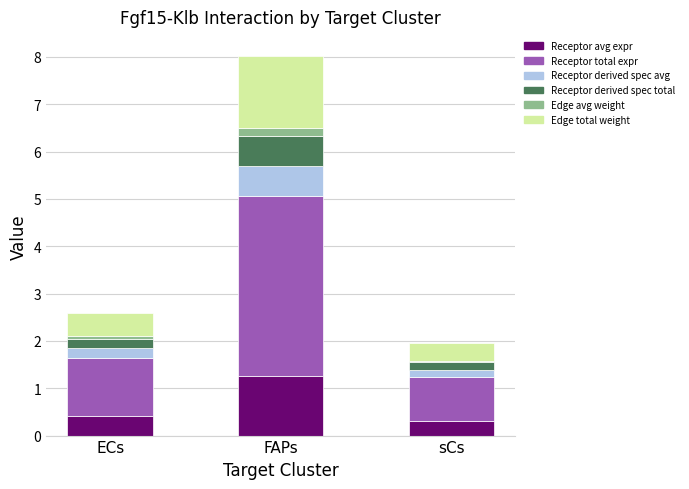

At which category is the sum across all series the highest?

FAPs